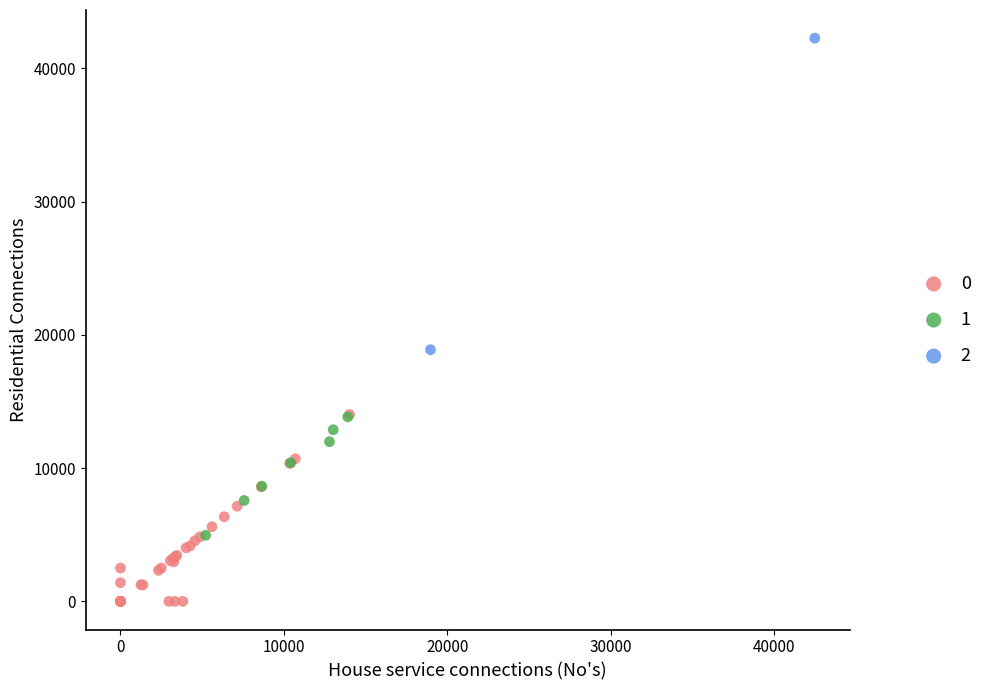

Which series reaches the maximum Y coordinate?

2